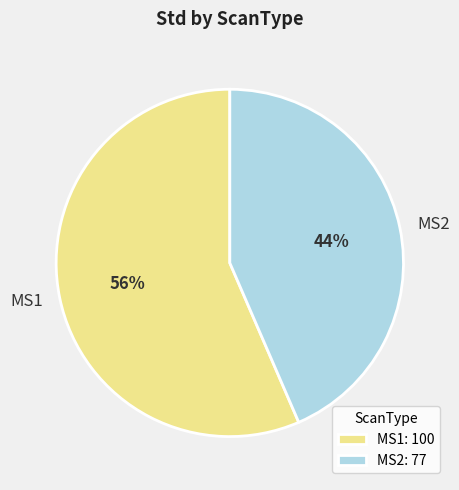

To the nearest percent, what is the average slice percentage?

50%